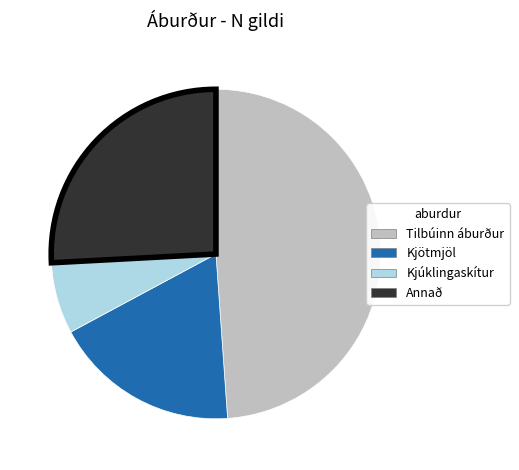

The Tilbúinn áburður slice represents 49% of the pie. True or false?

True